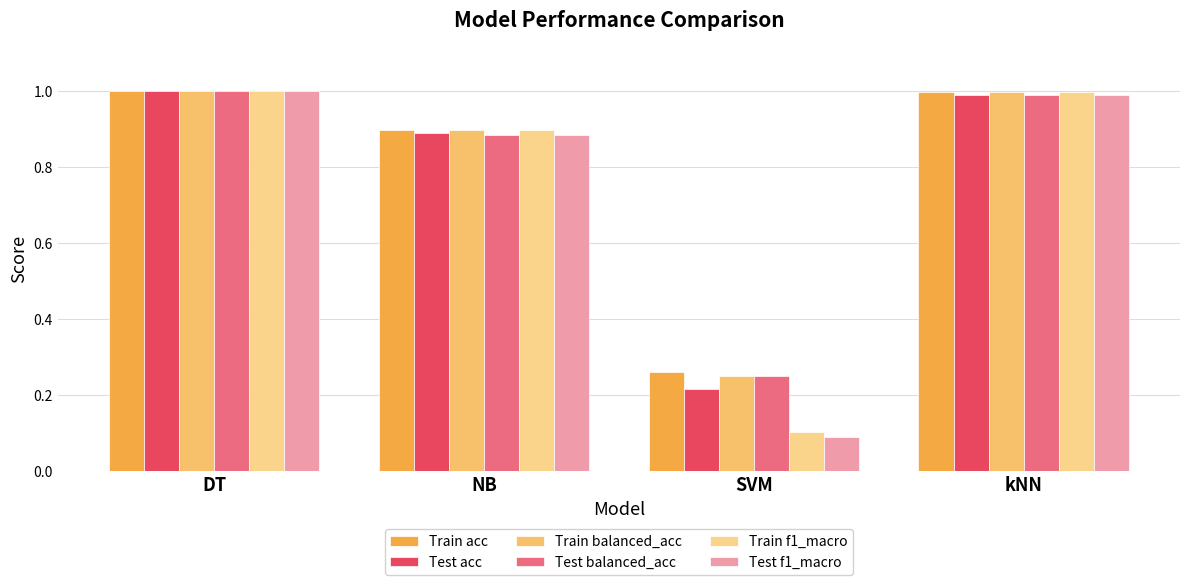

Which category has the lowest value across all series?

SVM